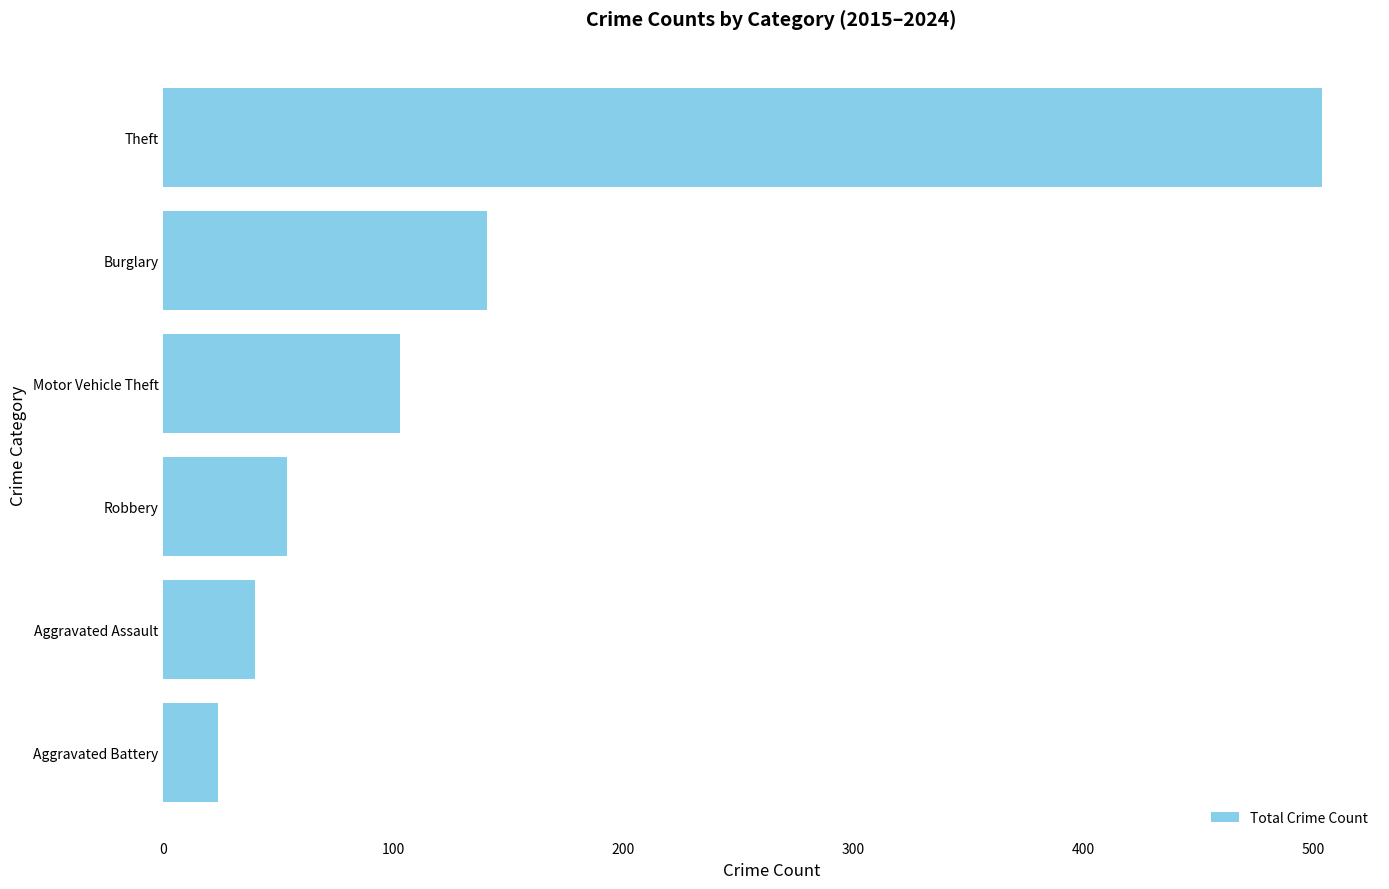

Rank the categories by value from lowest to highest.

Aggravated Battery, Aggravated Assault, Robbery, Motor Vehicle Theft, Burglary, Theft